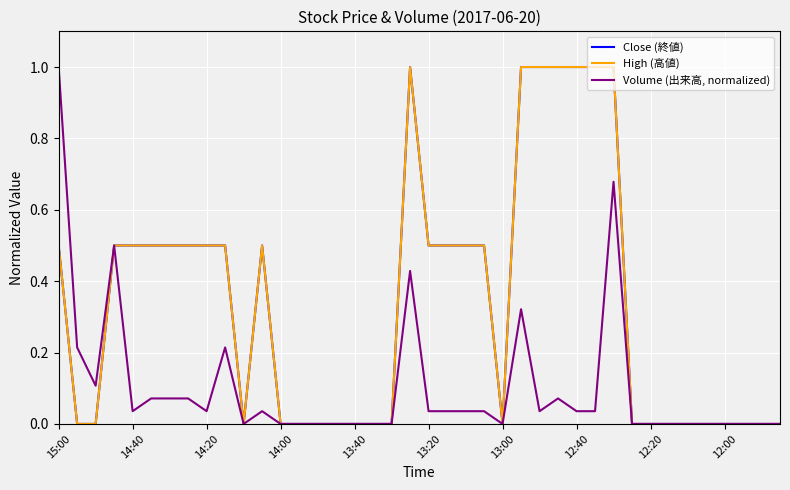

What is the difference between the maximum and minimum values in the Close (終値) series?

1.0